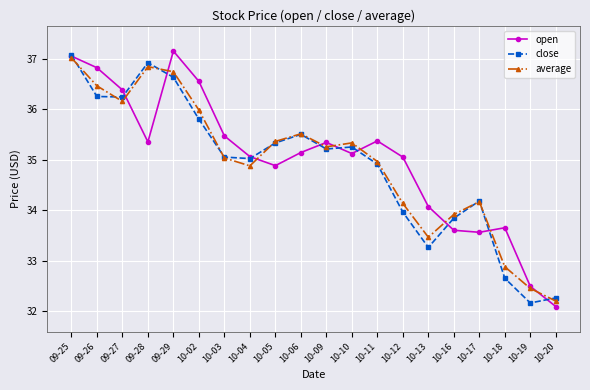

At which label does close first exceed 35?

09-25